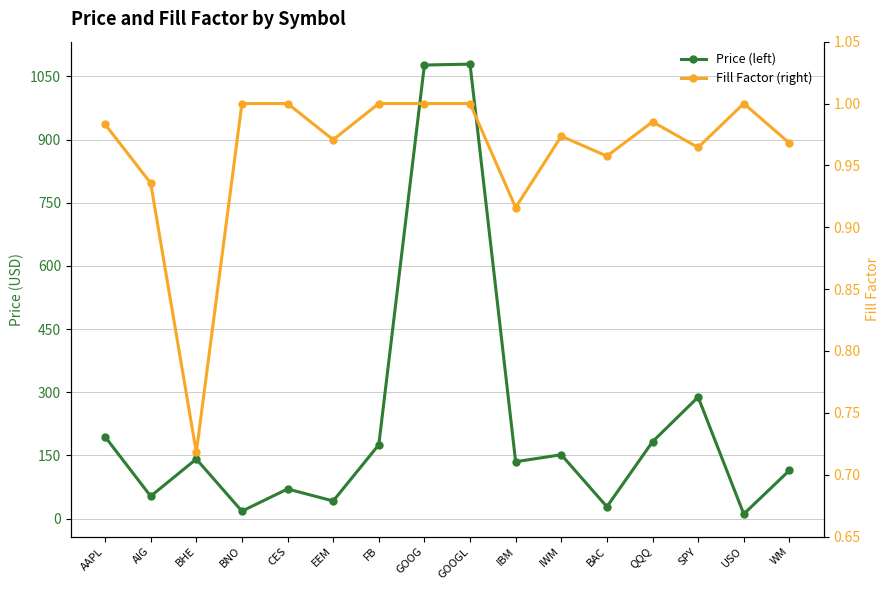

True or false: Price (left) has more than 2 interior local peaks.

True